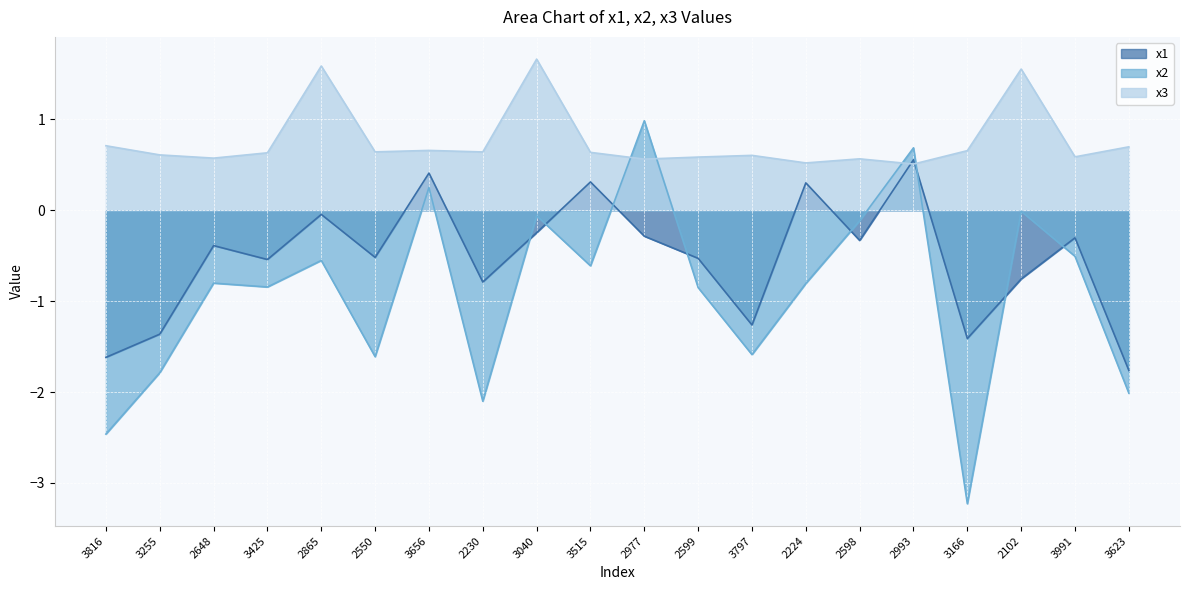

Where do x2 and x3 first cross each other?

3515 and 2977